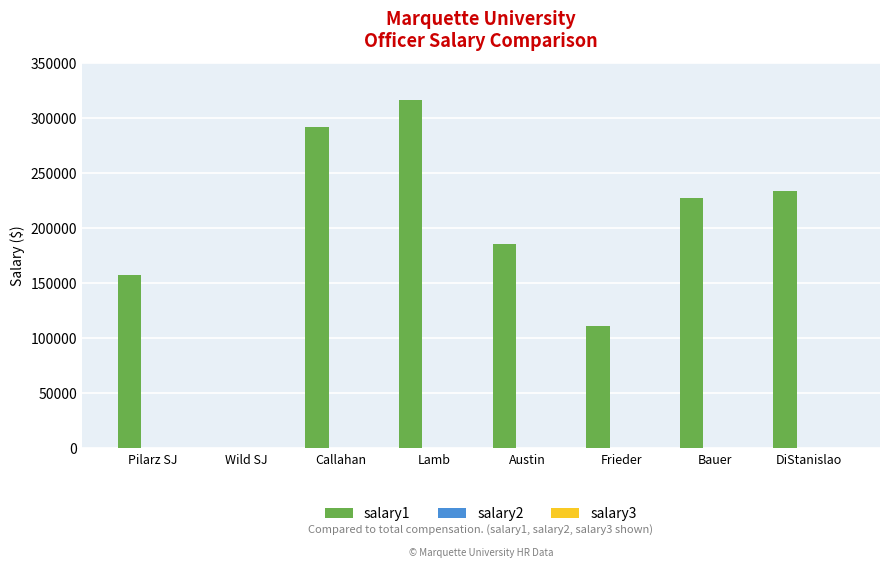

Between Austin and Lamb, which is larger?

Lamb